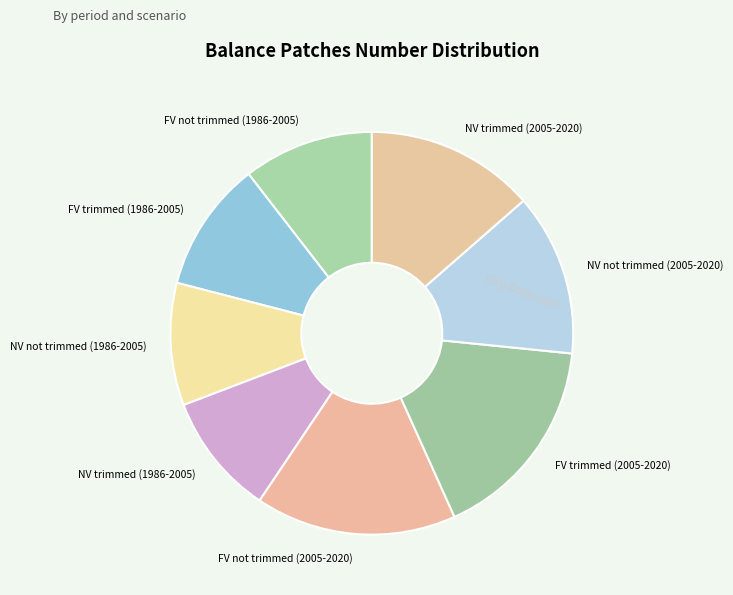

Is FV trimmed (2005-2020) the majority of the pie?

No